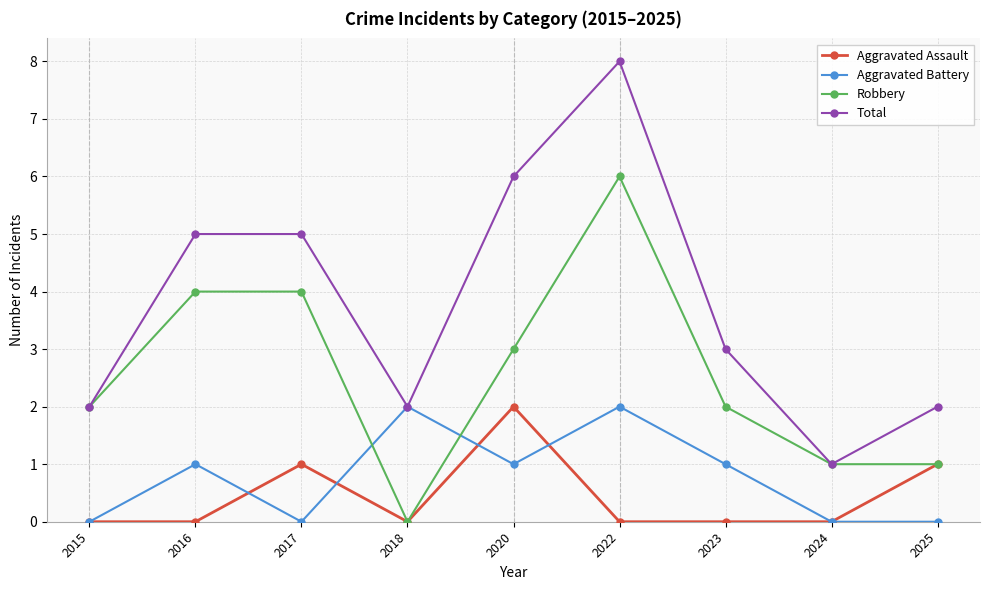

True or false: Aggravated Battery has more than 1 points higher than both neighbors.

True